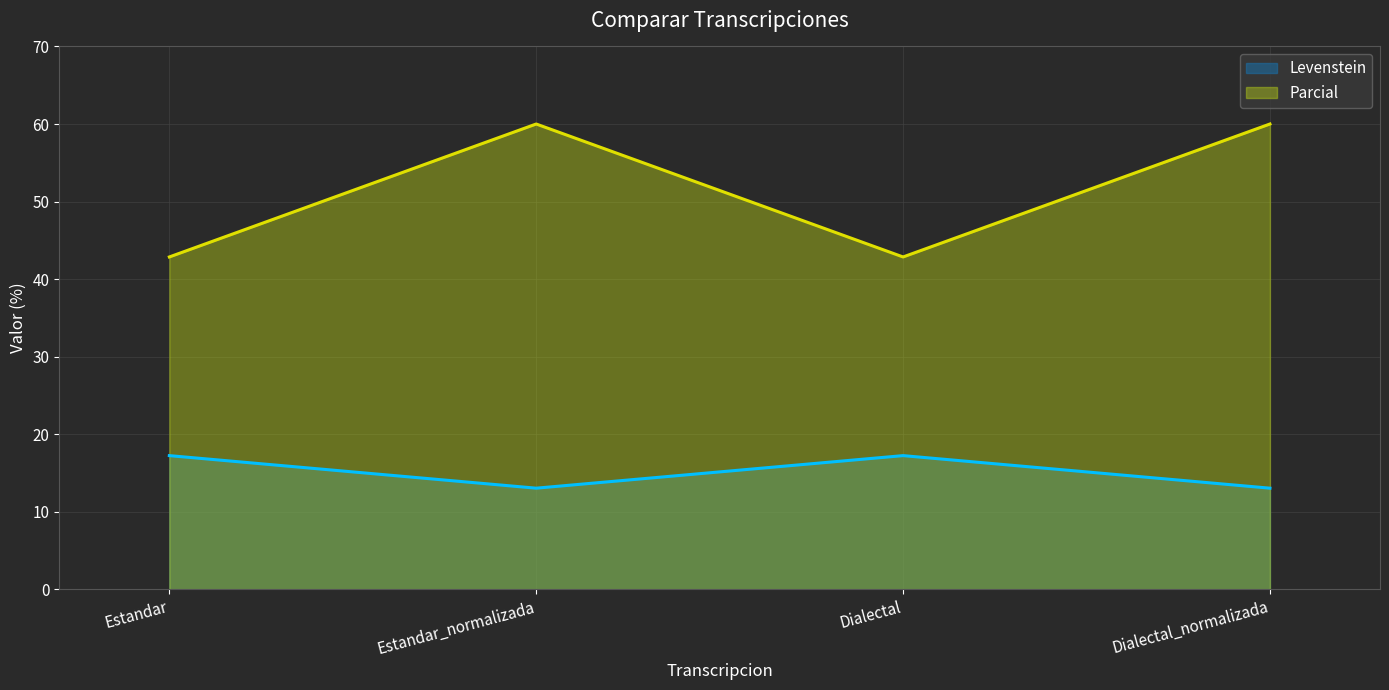

Which series changed the most between Estandar_normalizada and Dialectal_normalizada?

Levenstein